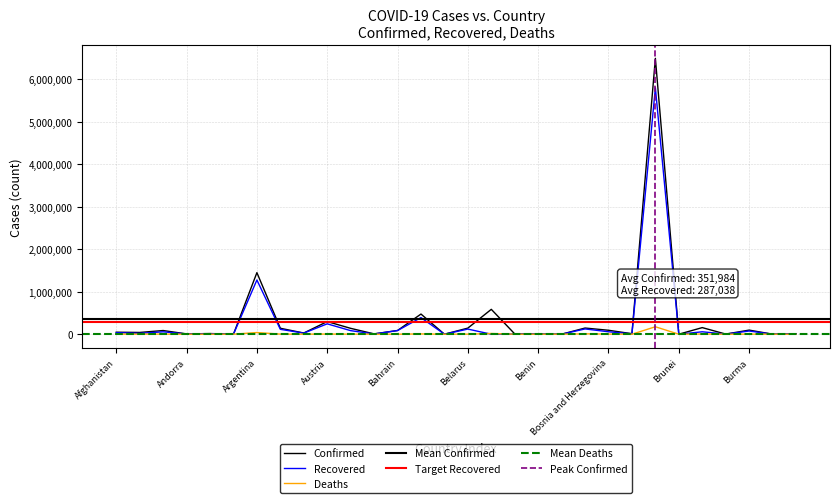

What is the label of the 13th point from the right?

Belize